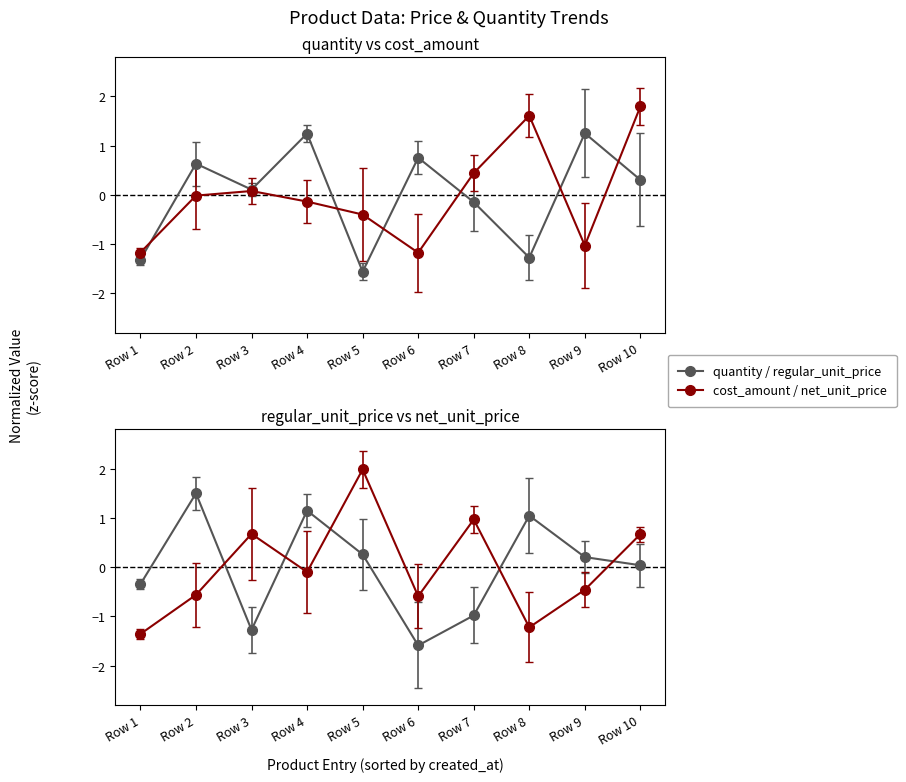

Between Row 4 and Row 10, which series saw the biggest shift?

cost_amount